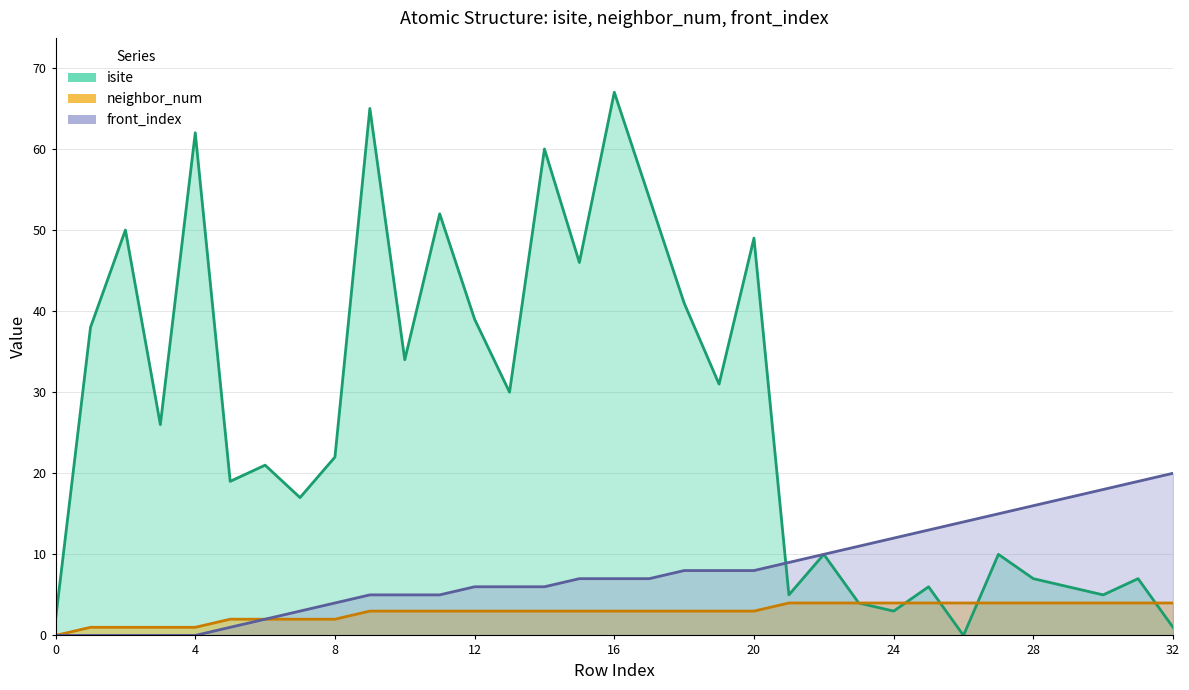

Rank the series by their maximum value, from lowest to highest.

neighbor_num, front_index, isite